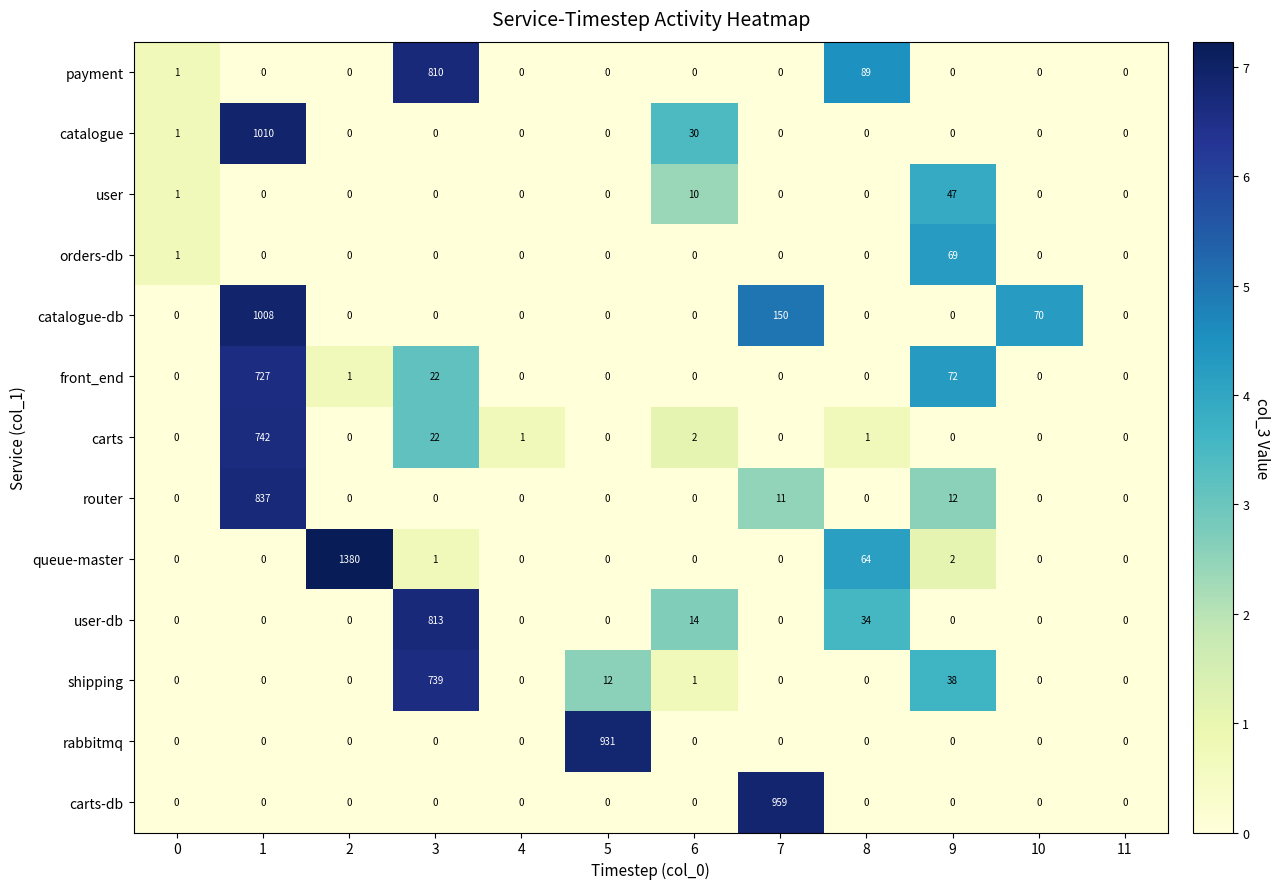

At which label does shipping reach its peak?

3